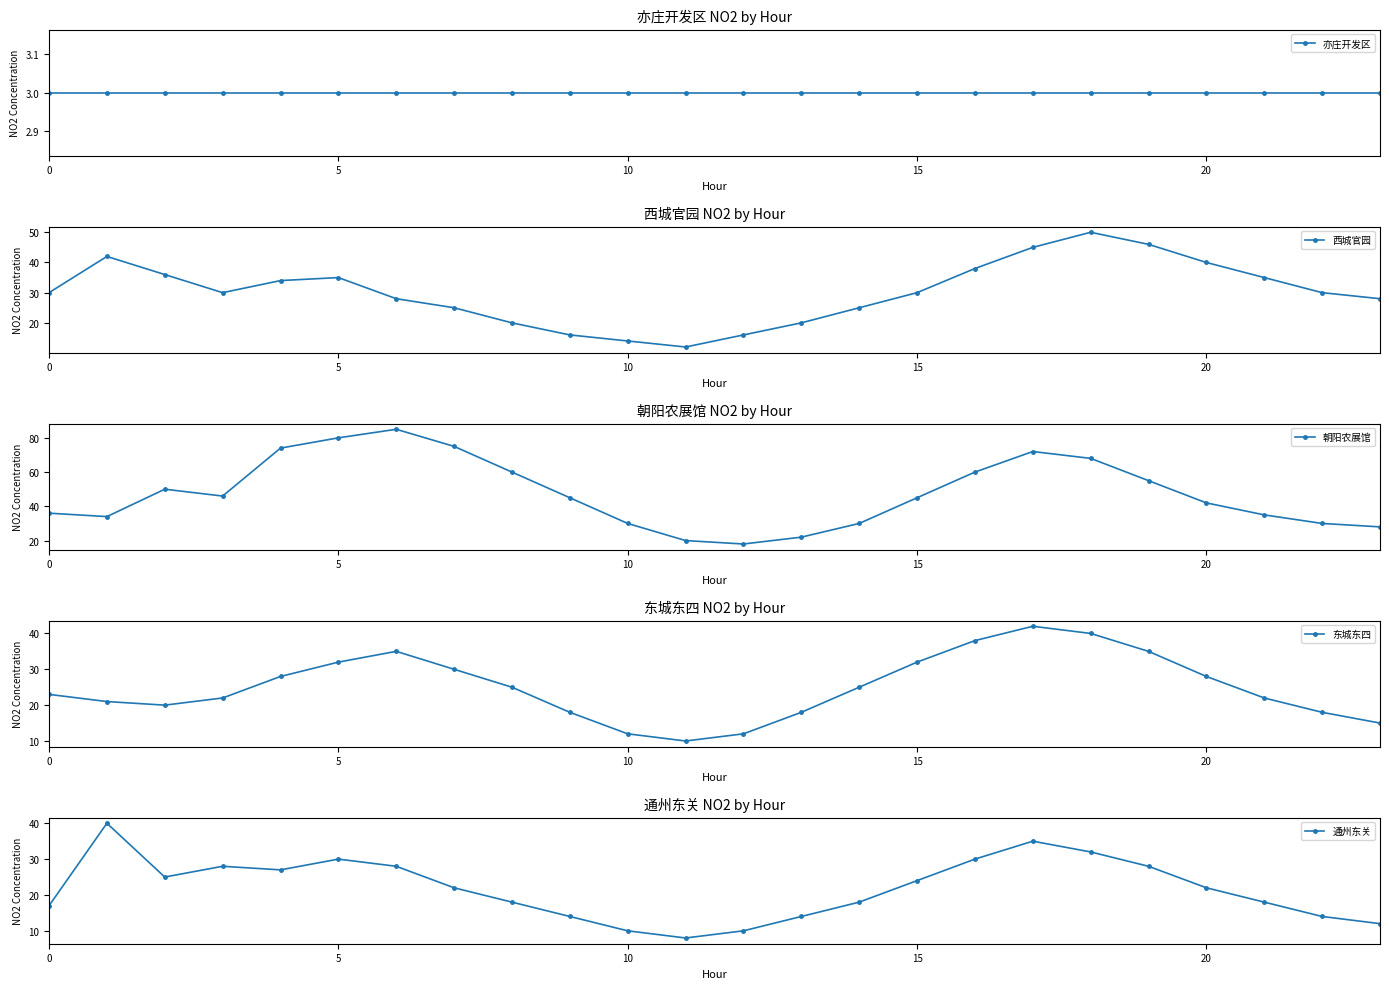

What is the label of the 2nd point from the right?

22